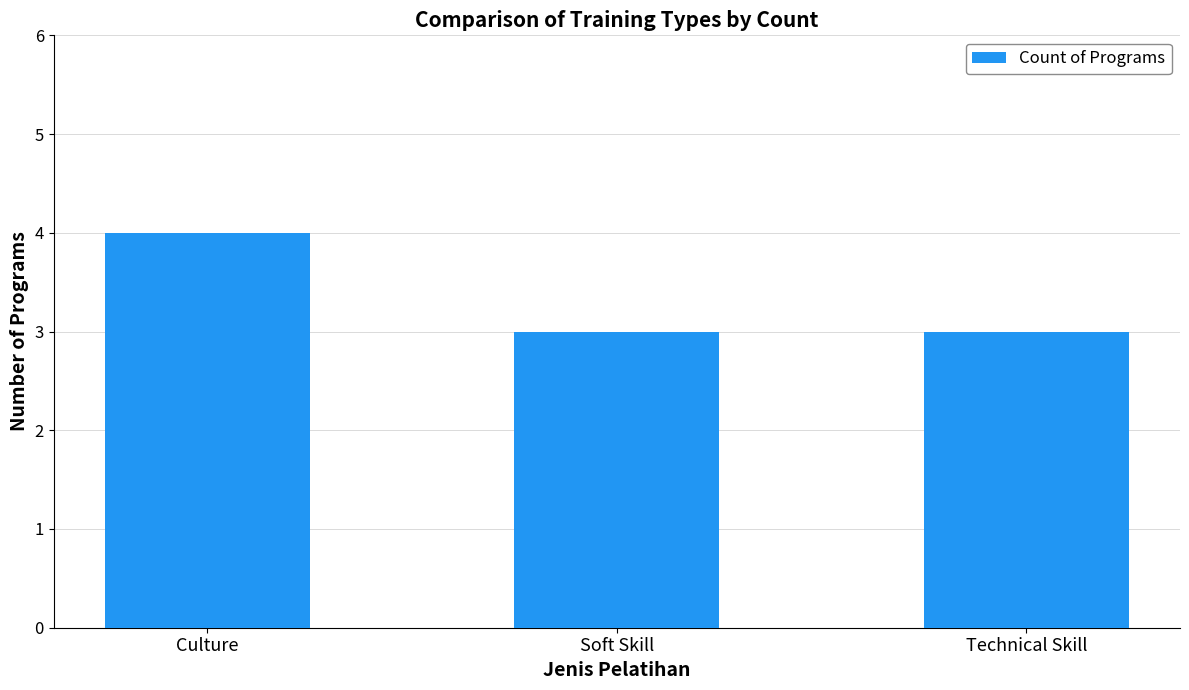

What is the change in value from Culture to Technical Skill?

-1